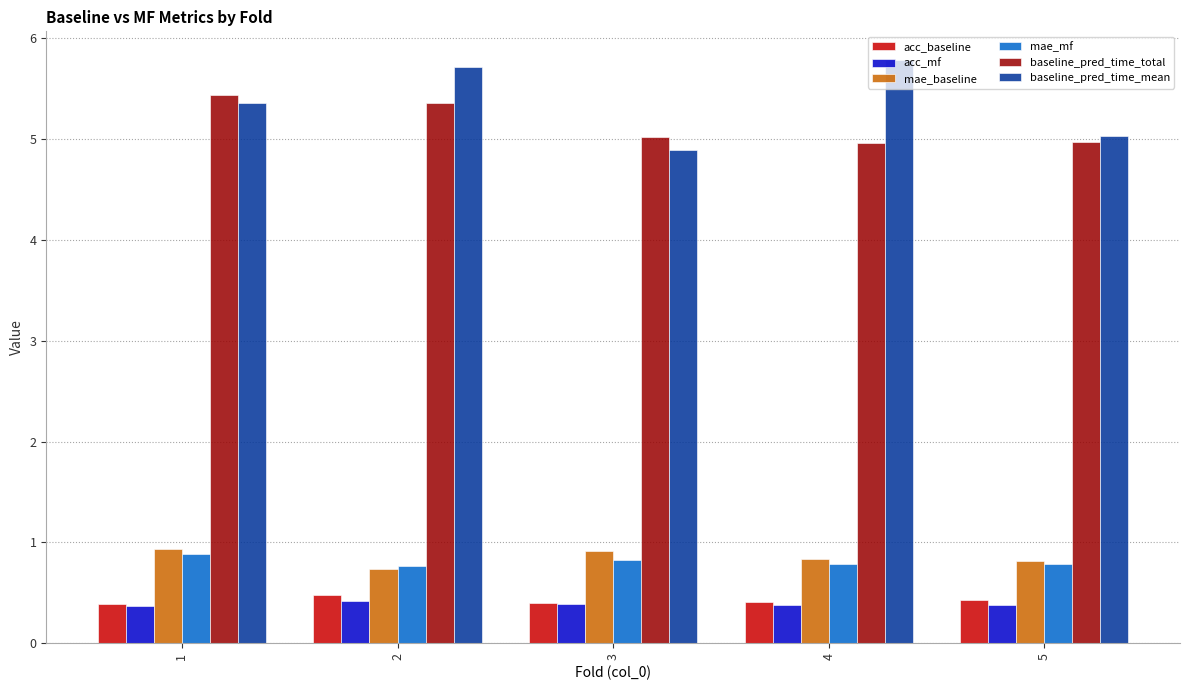

Is it true that acc_mf equals 0.4 at 5?

True